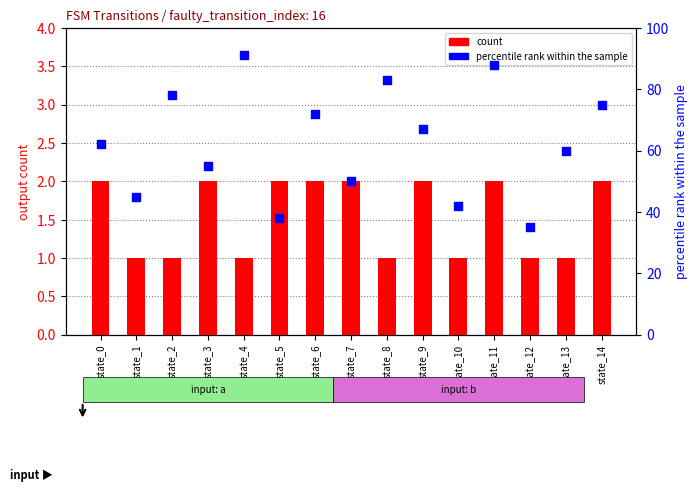

At how many categories does at least one series exceed 56?

9